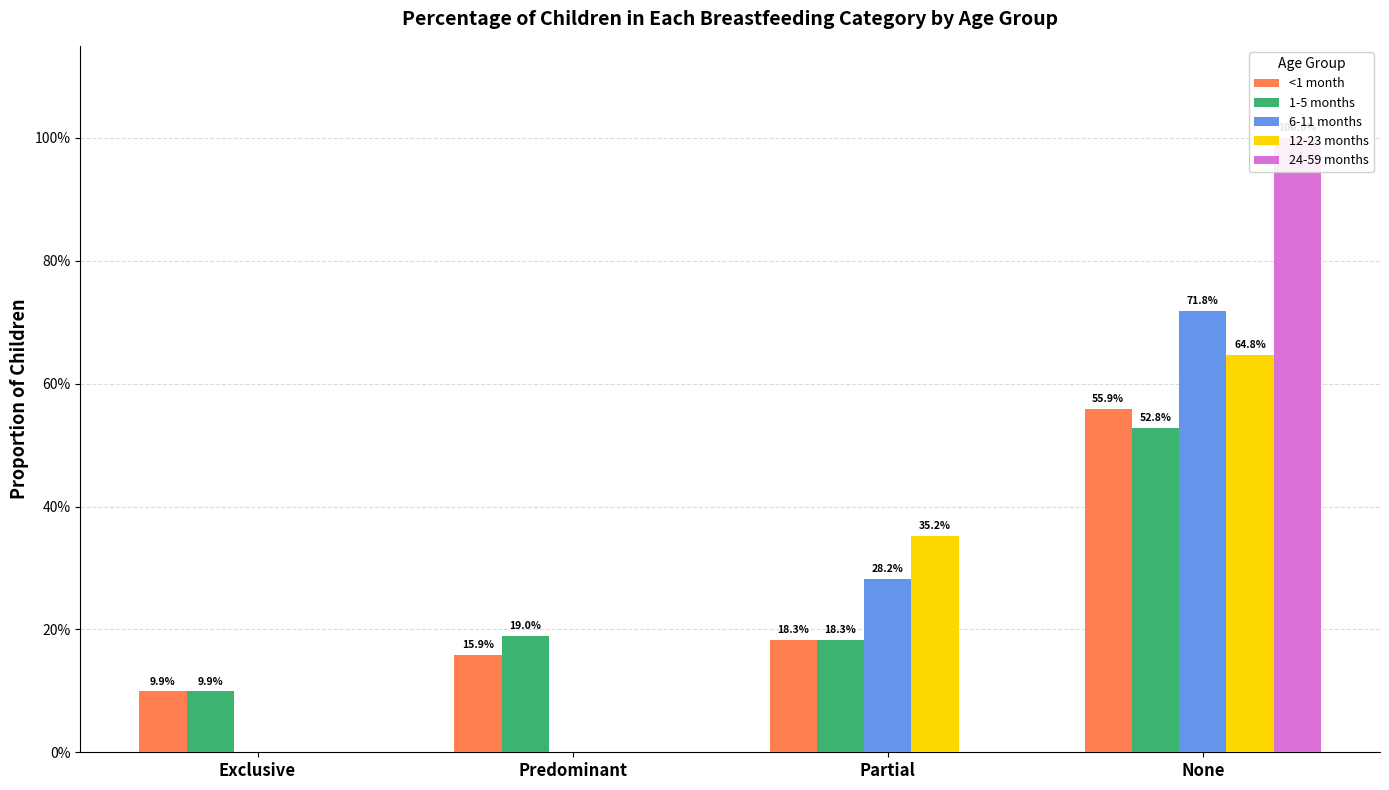

Which series has the widest spread of values?

24-59 months